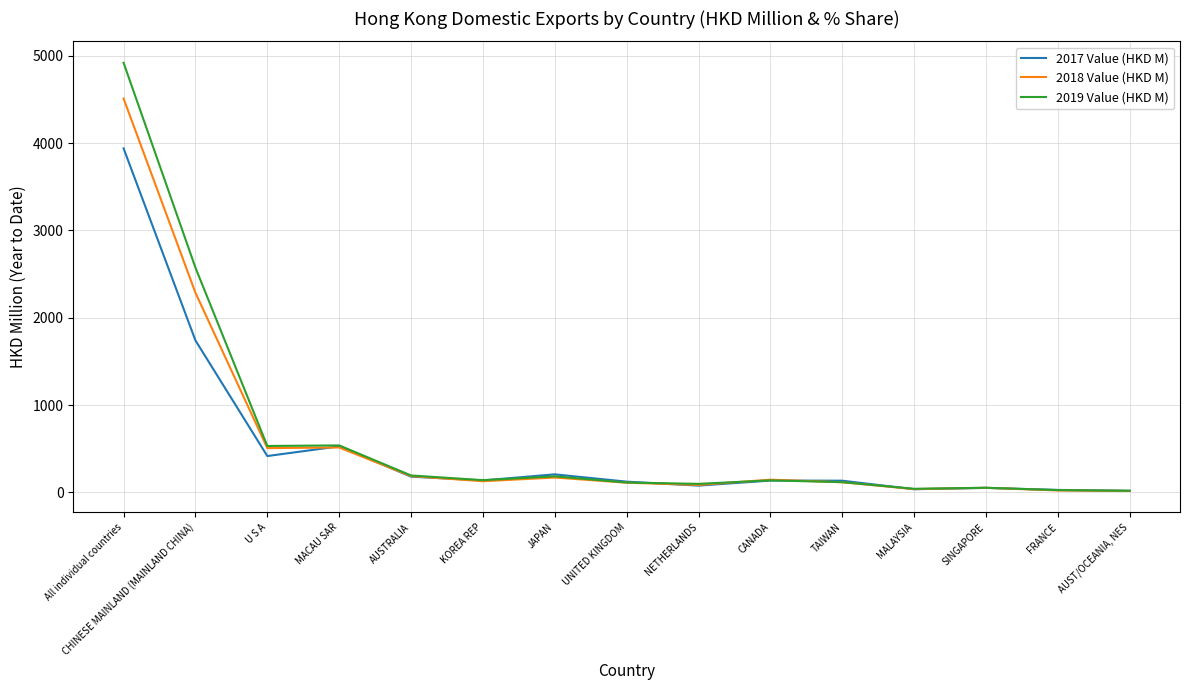

Is it true that 2019 Value (HKD M) equals 137.0 at CANADA?

True